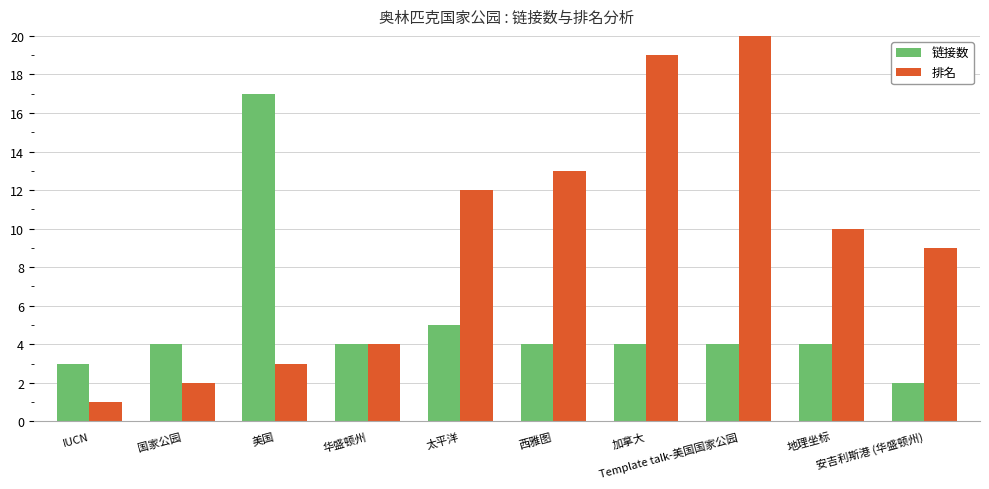

Rank the categories by 链接数 value from highest to lowest.

美国, 太平洋, 国家公园, 华盛顿州, 西雅图, 加拿大, Template talk-美国国家公园, 地理坐标, IUCN, 安吉利斯港 (华盛顿州)